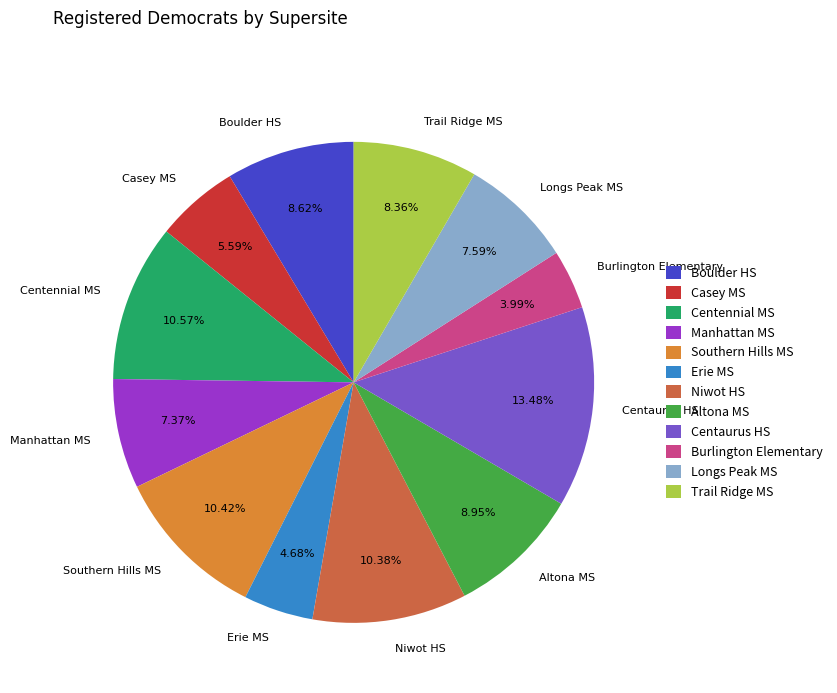

To the nearest percent, what percentage of the pie is Centennial MS?

11%